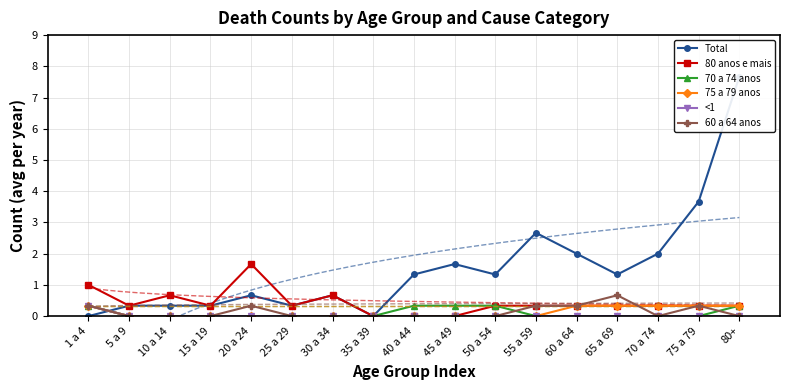

What is the maximum value for 80 anos e mais?

1.7